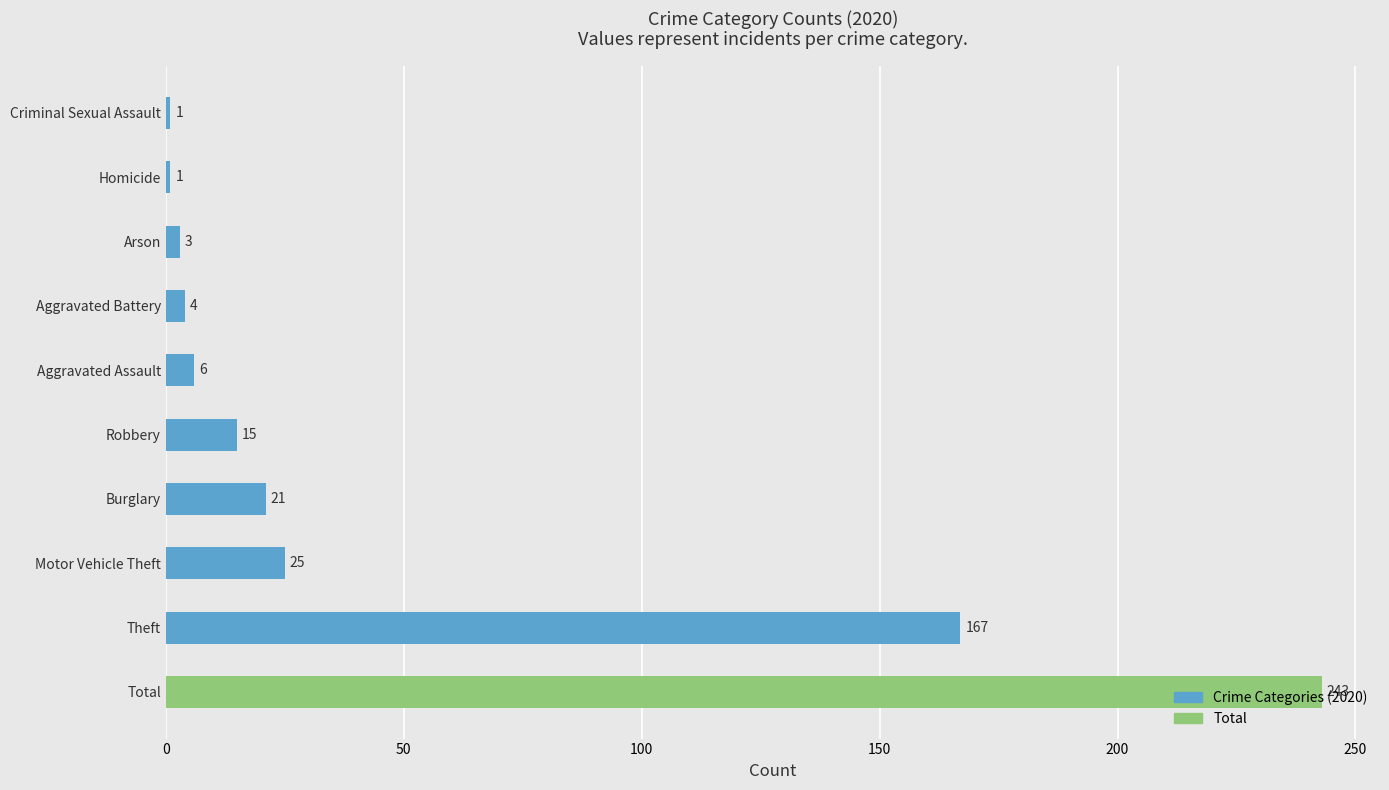

What is the change in value from Total to Criminal Sexual Assault?

-242